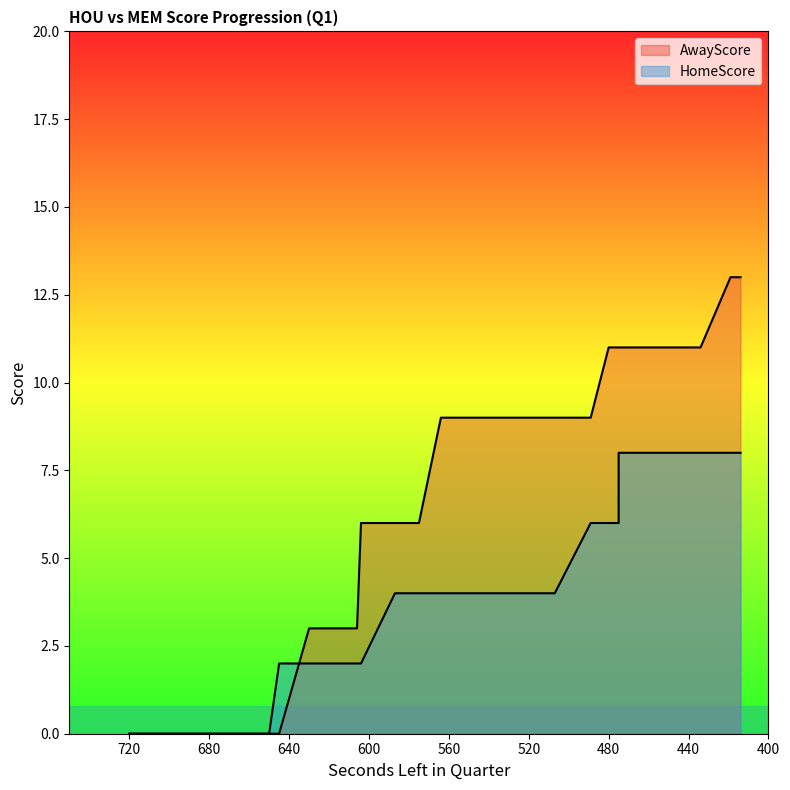

What is the sum of all AwayScore values?

285